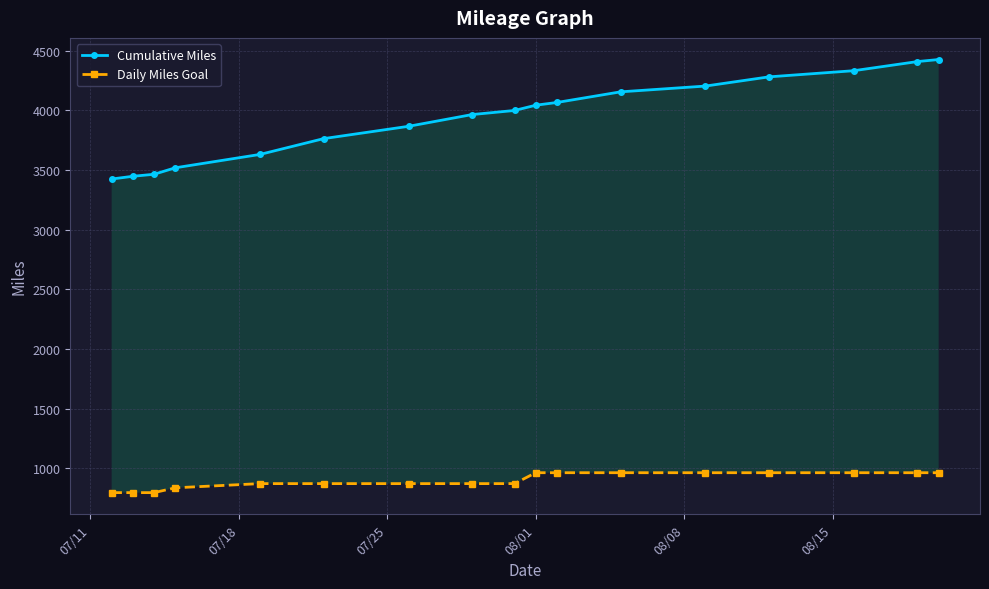

Is it true that Daily Miles Goal equals 1389.6 at 14?

False